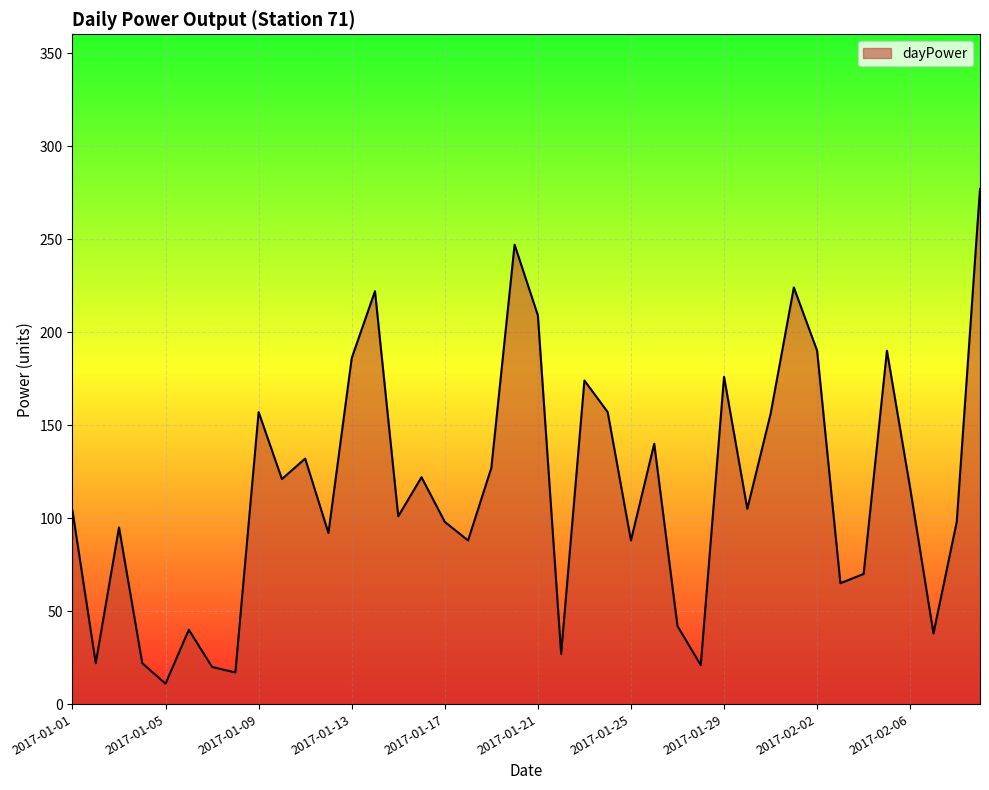

What is the minimum value shown in the chart?

11